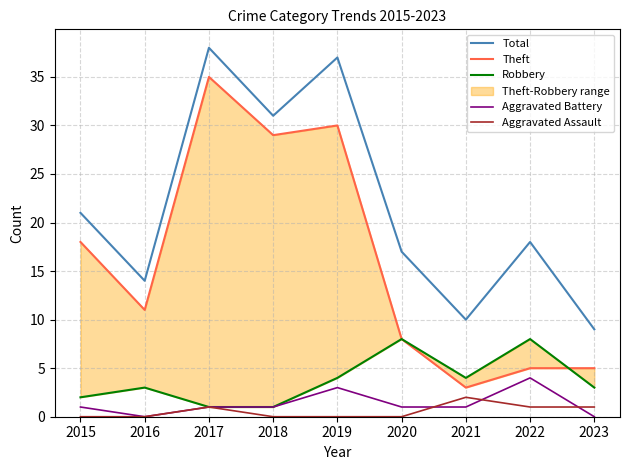

Which label corresponds to the smallest value in the chart?

2016